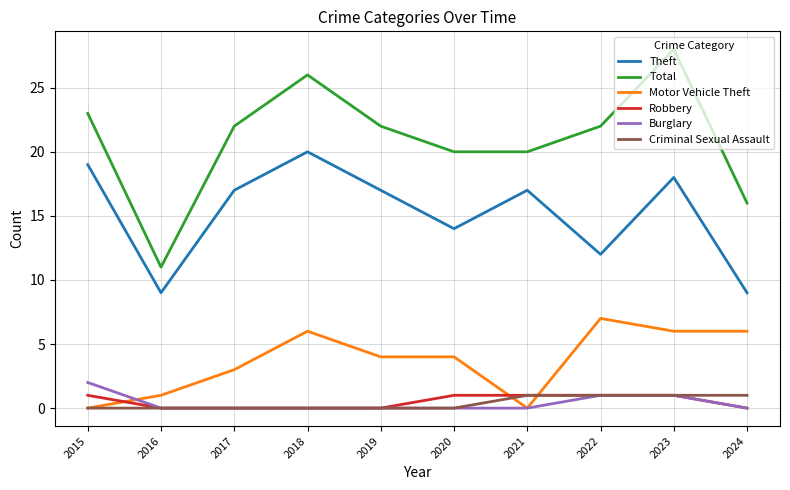

The Motor Vehicle Theft series shows 6 at 2018. True or false?

True